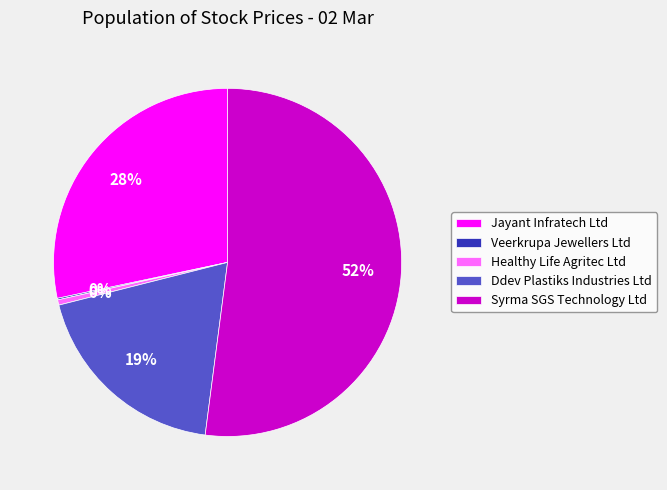

What is the ratio of the value at Syrma SGS Technology Ltd to the value at Ddev Plastiks Industries Ltd?

2.7